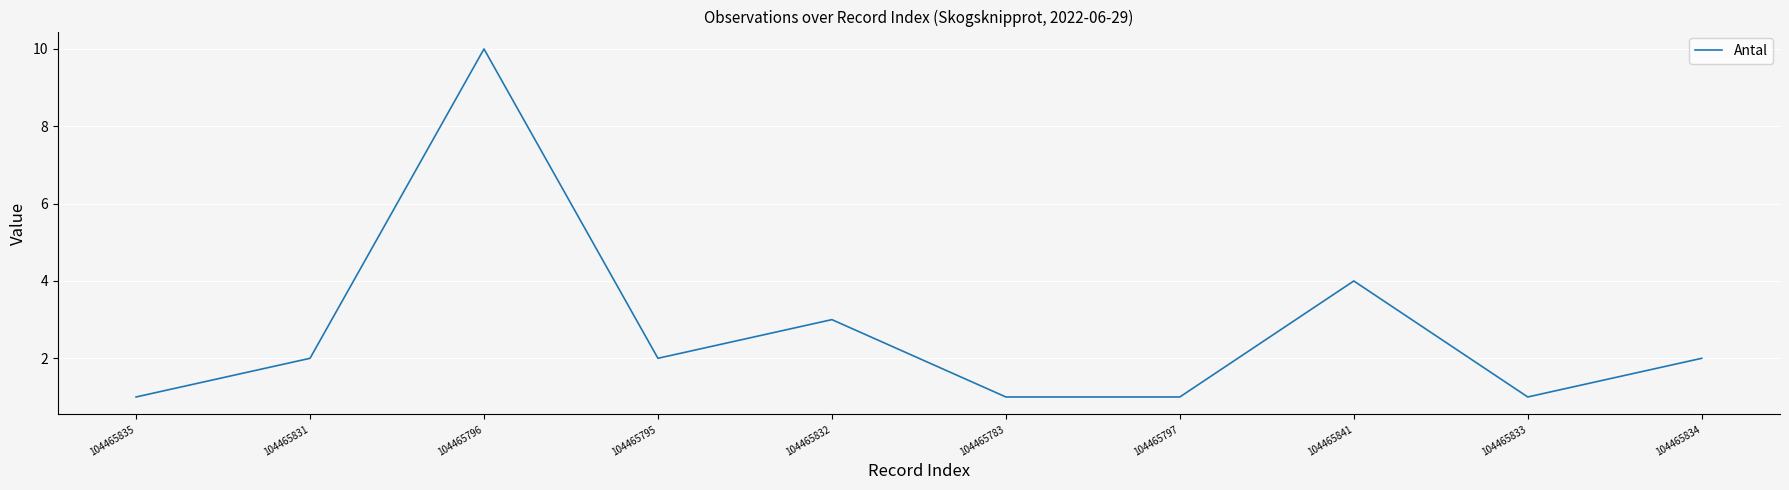

How many lines are shown in the chart?

1